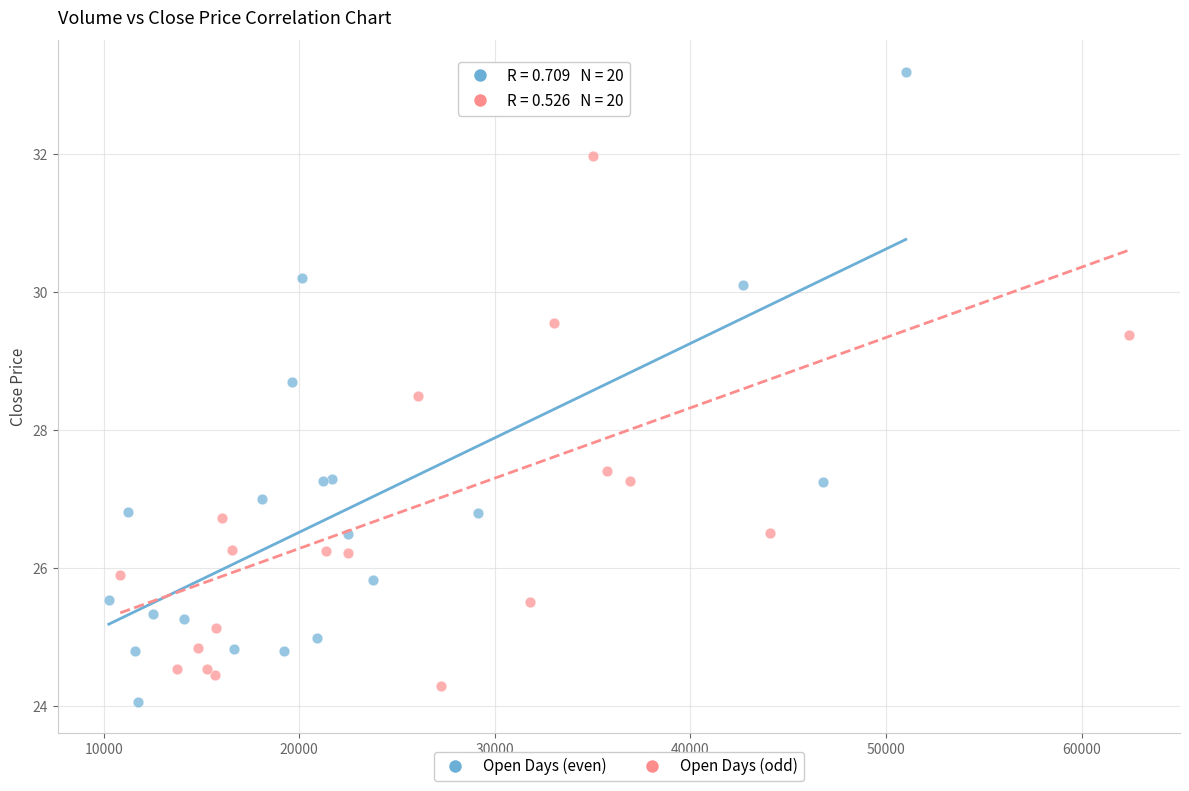

Which series reaches the minimum Y coordinate?

Open Days (even)